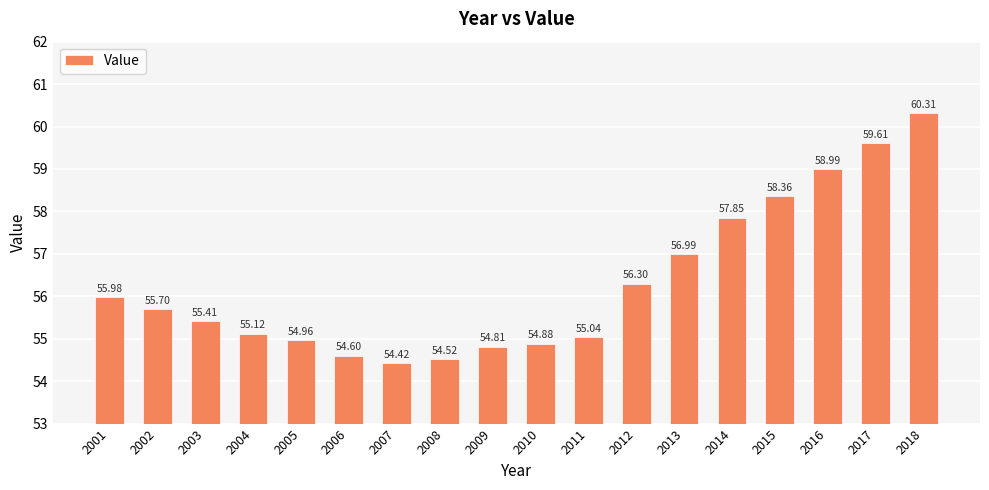

Where is the data nearest to the value 57?

2013